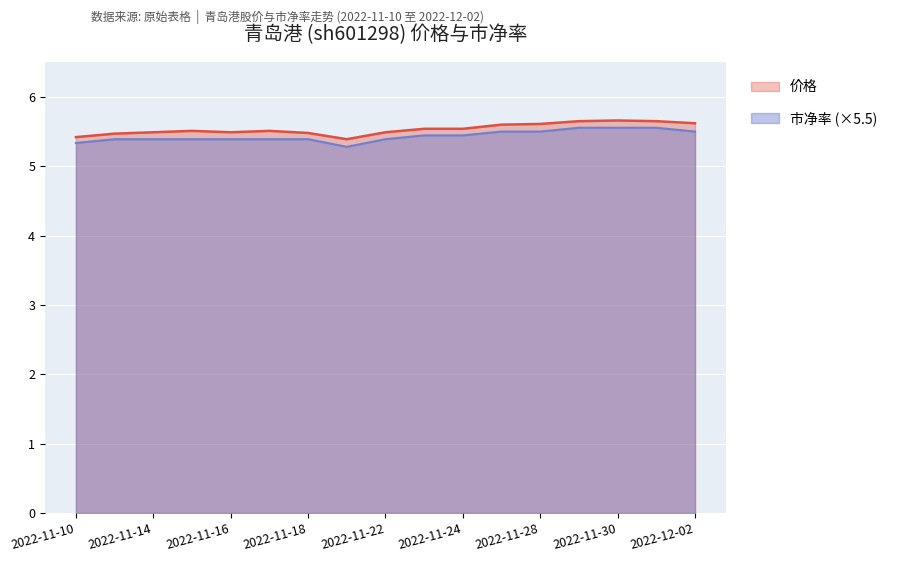

What is the minimum value for 价格?

5.4